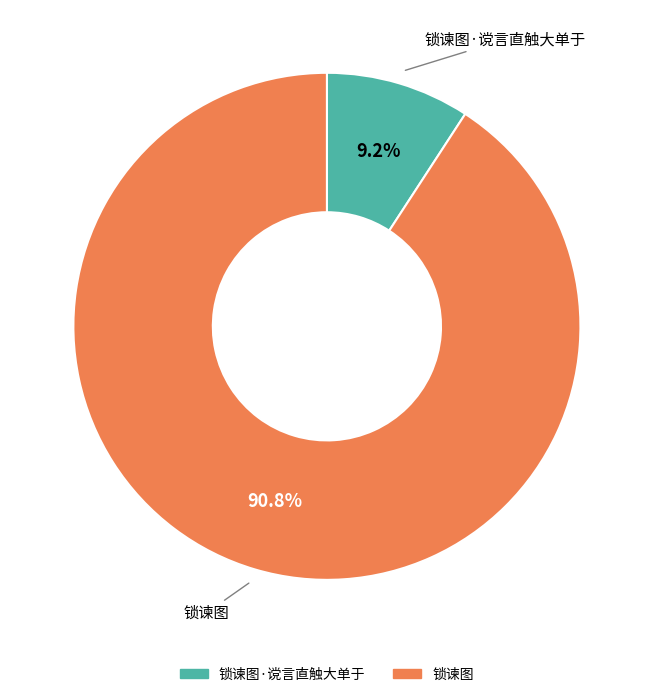

Is there a majority slice in this chart?

Yes